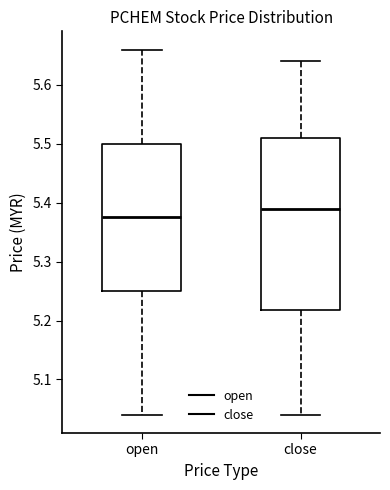

Reading left to right, transcribe this box plot: for each box, give where its median line is, the range the box spans, and where its two whiskers end, as read against the y-axis. The values are not printed on the chart, so give them approximately, as read against the axis.

open: median 5.38, box 5.25 to 5.50, whiskers 5.04 to 5.66
close: median 5.39, box 5.22 to 5.51, whiskers 5.04 to 5.64